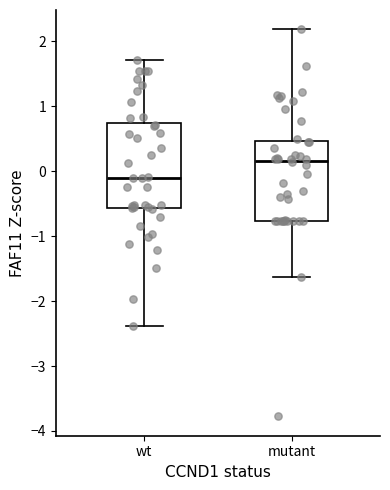

Which box's median line is the lowest?

wt